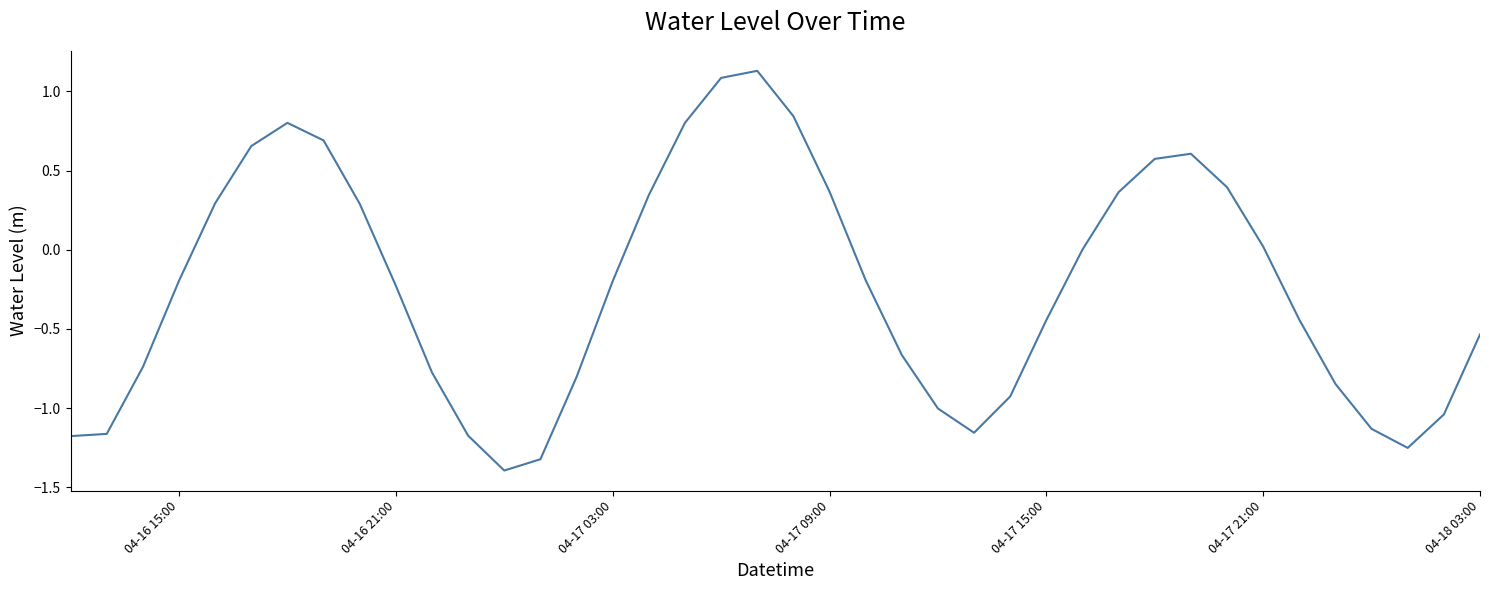

How many categories are shown in the chart?

40